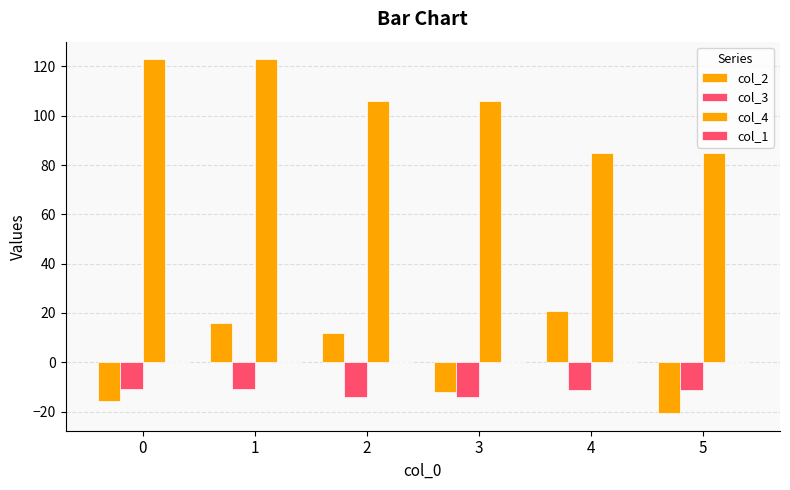

How many bars are there in total?

18